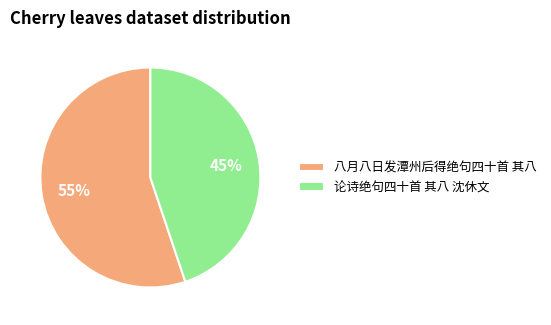

Is 八月八日发潭州后得绝句四十首 其八 the majority of the pie?

Yes